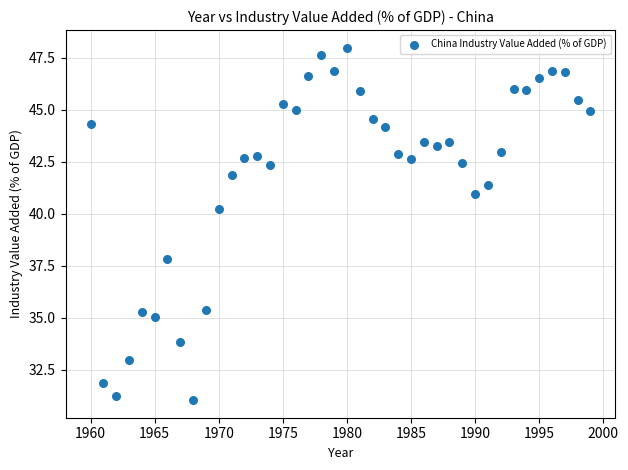

What is the range of Y values (max minus min)?

16.9